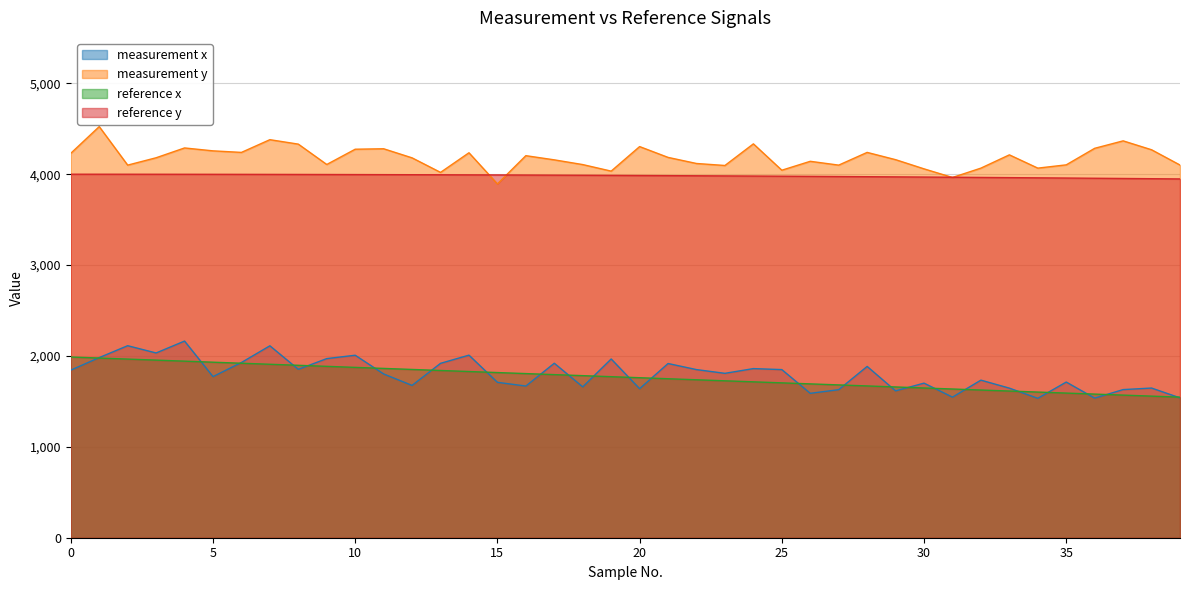

What is the average value of the reference x series?

1766.9